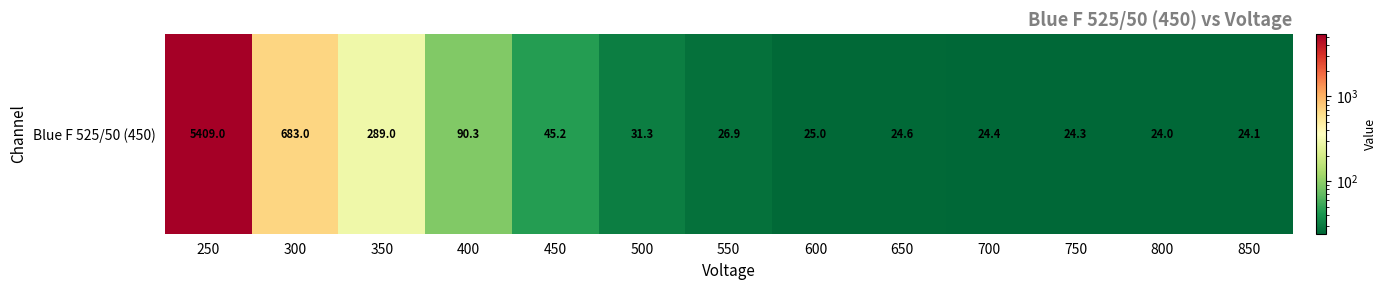

Is it true that the value at 450 is 65.0?

False